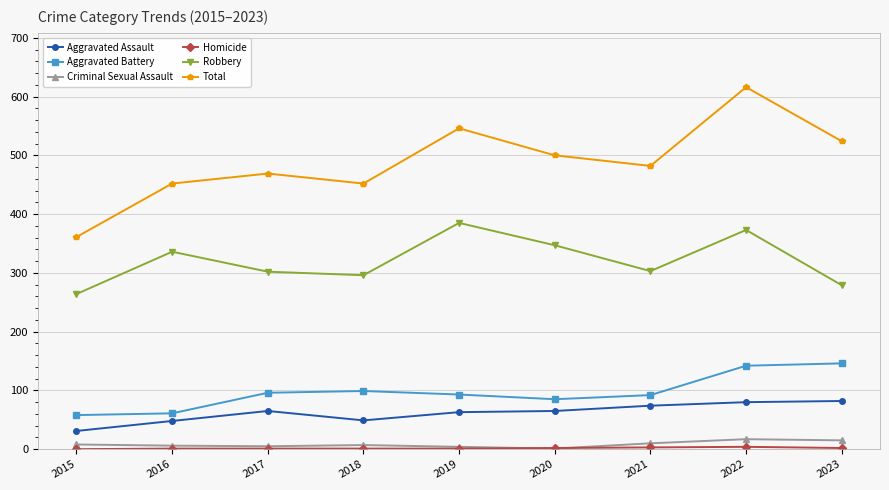

Is this an area chart (filled region under the line)?

No